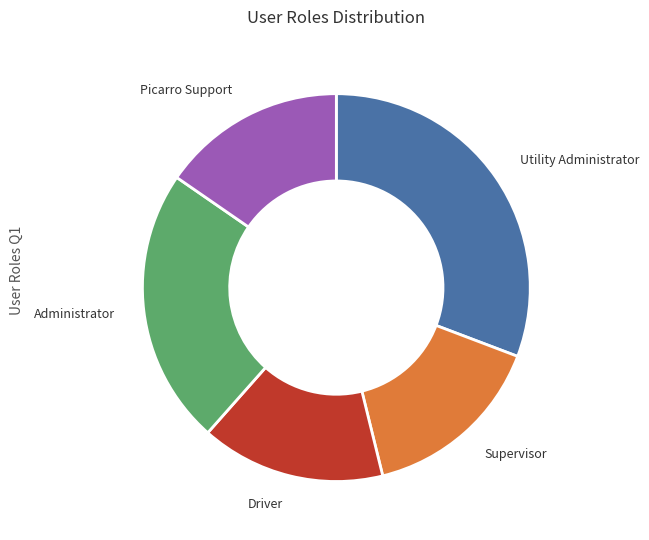

How many slices are in this pie chart?

5